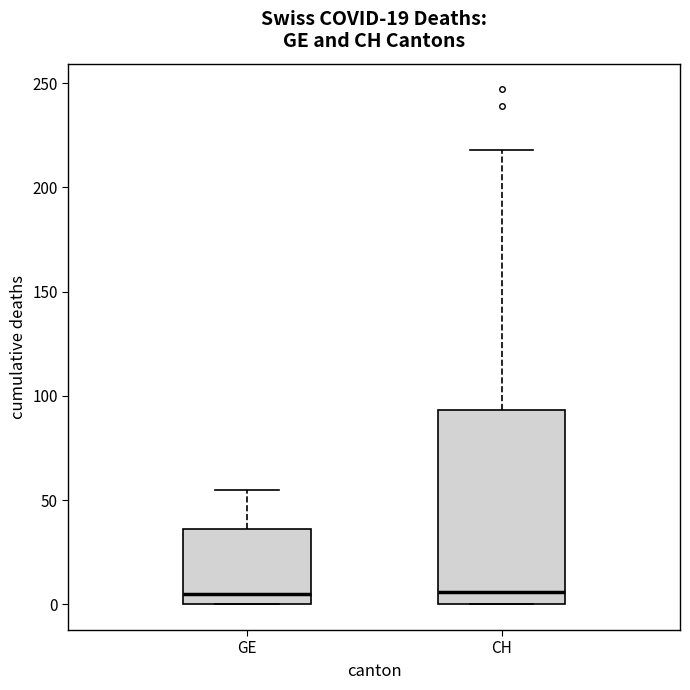

Reading left to right, read every box against the y-axis: the position of its median line, the range the box covers, and the ends of its whiskers. The values are not printed on the chart, so give them approximately, as read against the axis.

GE: median 5, box 0 to 35, whiskers 0 to 55
CH: median 5, box 0 to 95, whiskers 0 to 220